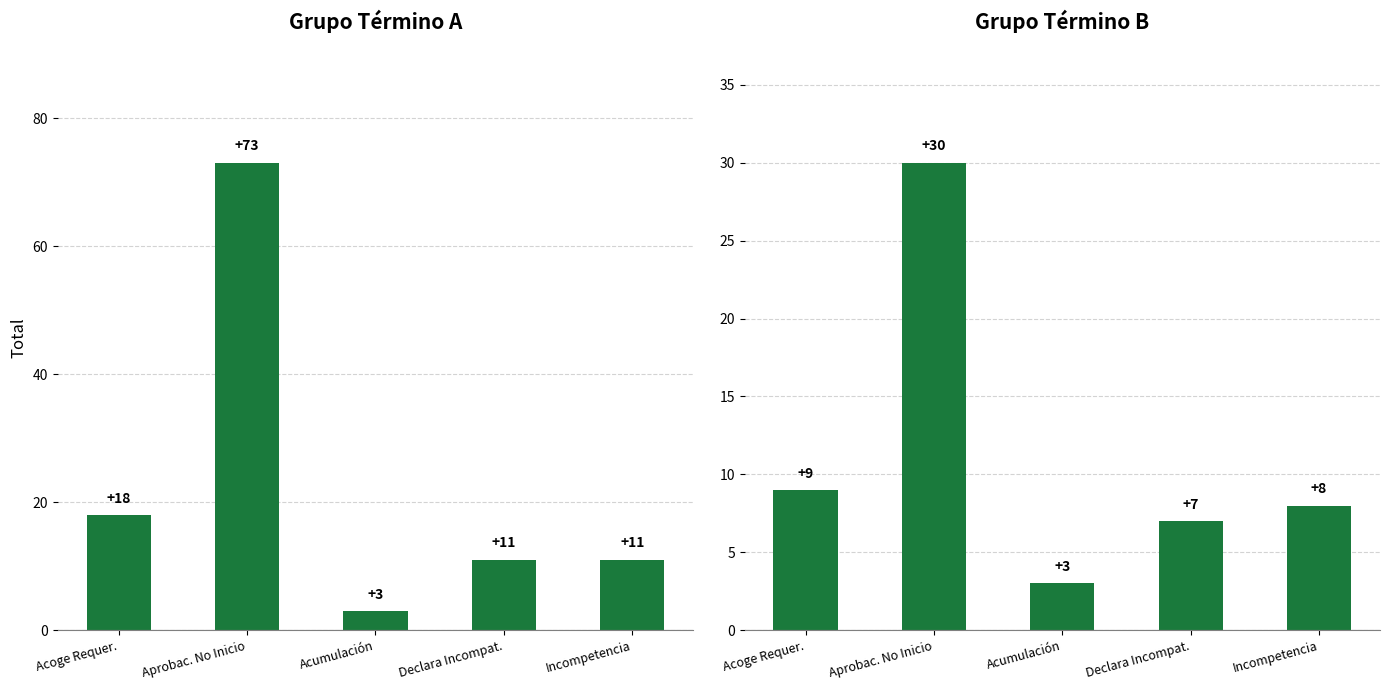

What is the difference between the second highest and second lowest values?

2